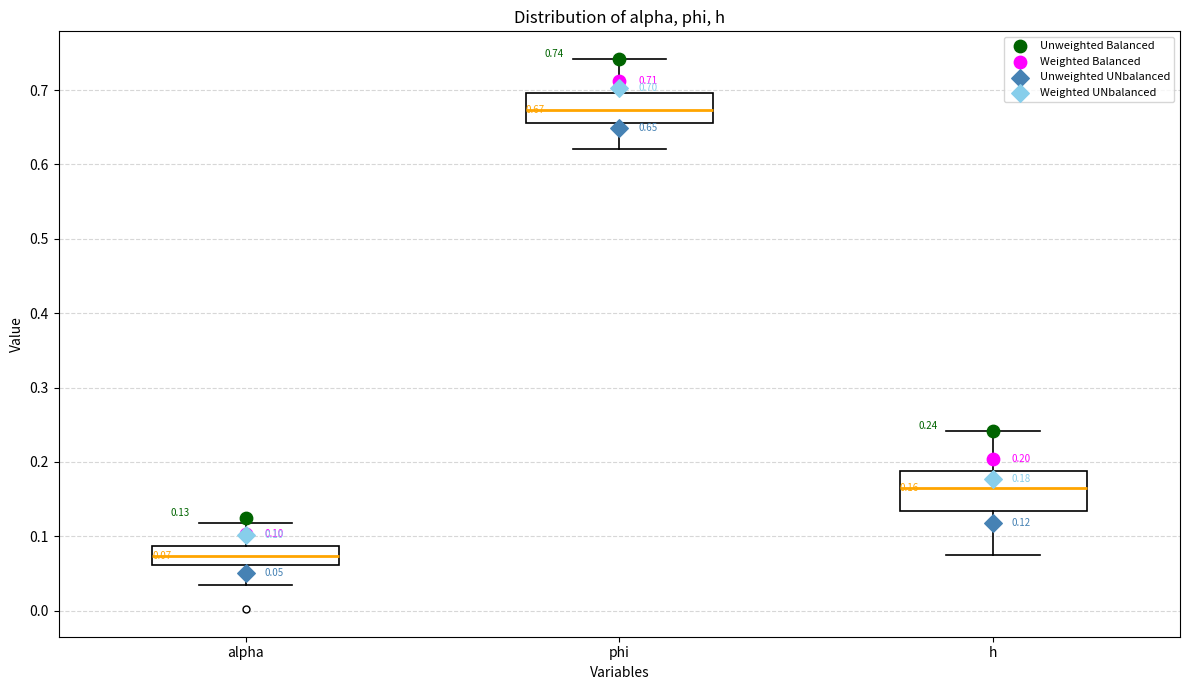

Comparing the boxes themselves (not the whiskers), which one is the tallest?

h